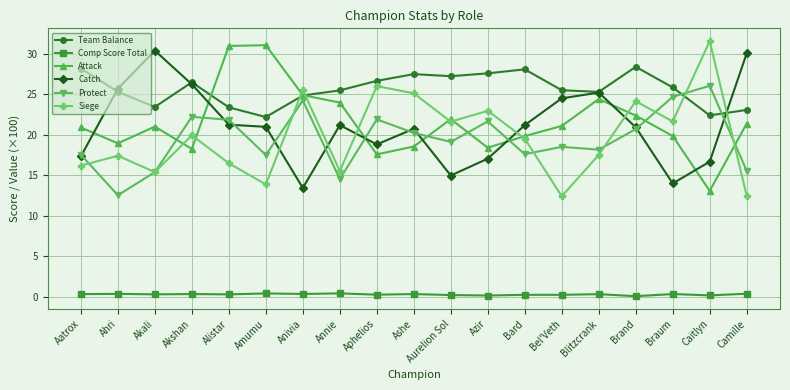

At which category does Team Balance reach its first local peak?

Akshan